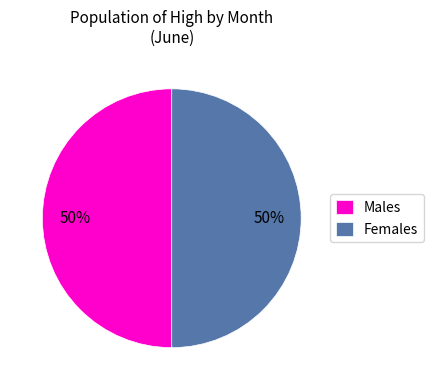

To the nearest percent, what is the average slice percentage?

50%